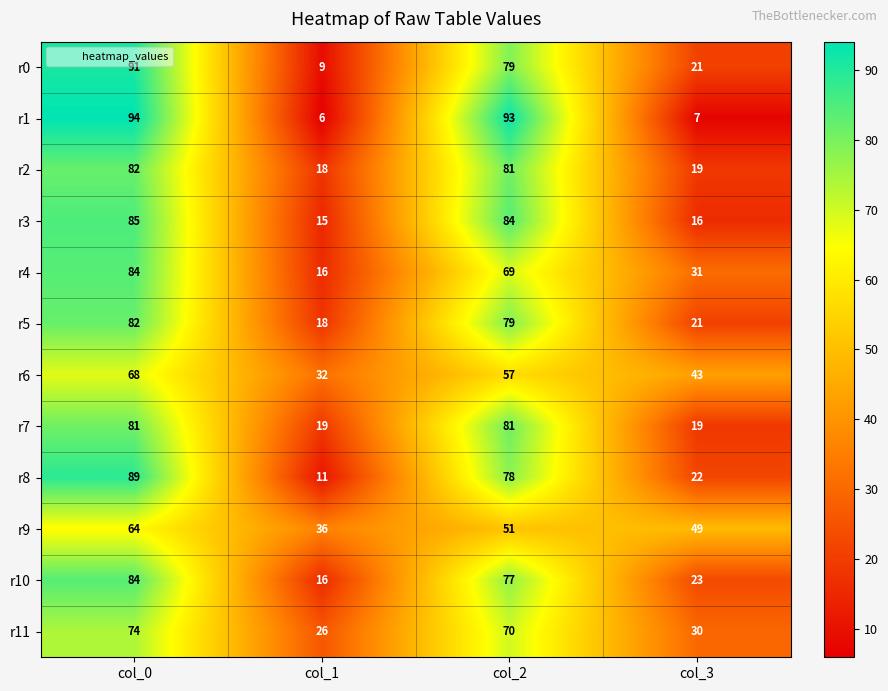

Between col_1 and col_2, which series saw the biggest shift?

r1